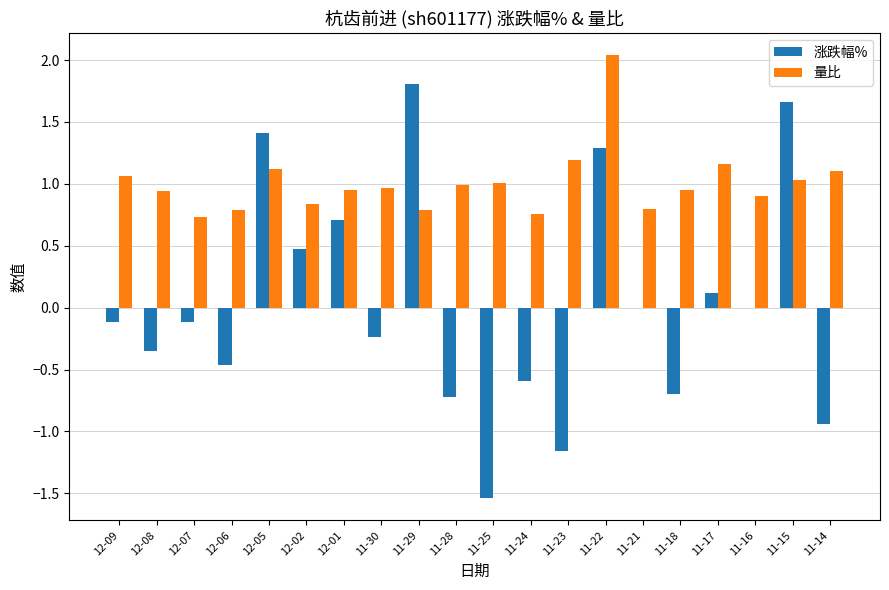

What is the total value across all series at 11-30?

0.7